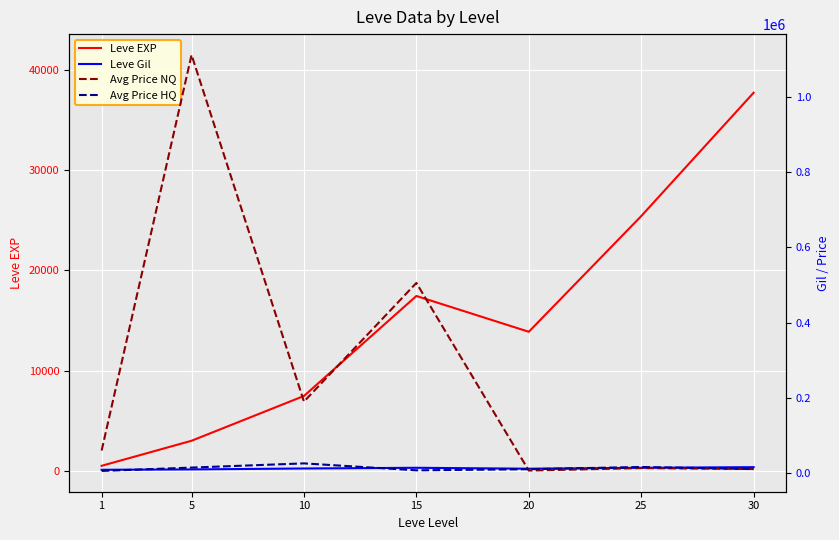

Is the value of Avg Price NQ at 30 greater than the value of Leve Gil at 1?

Yes